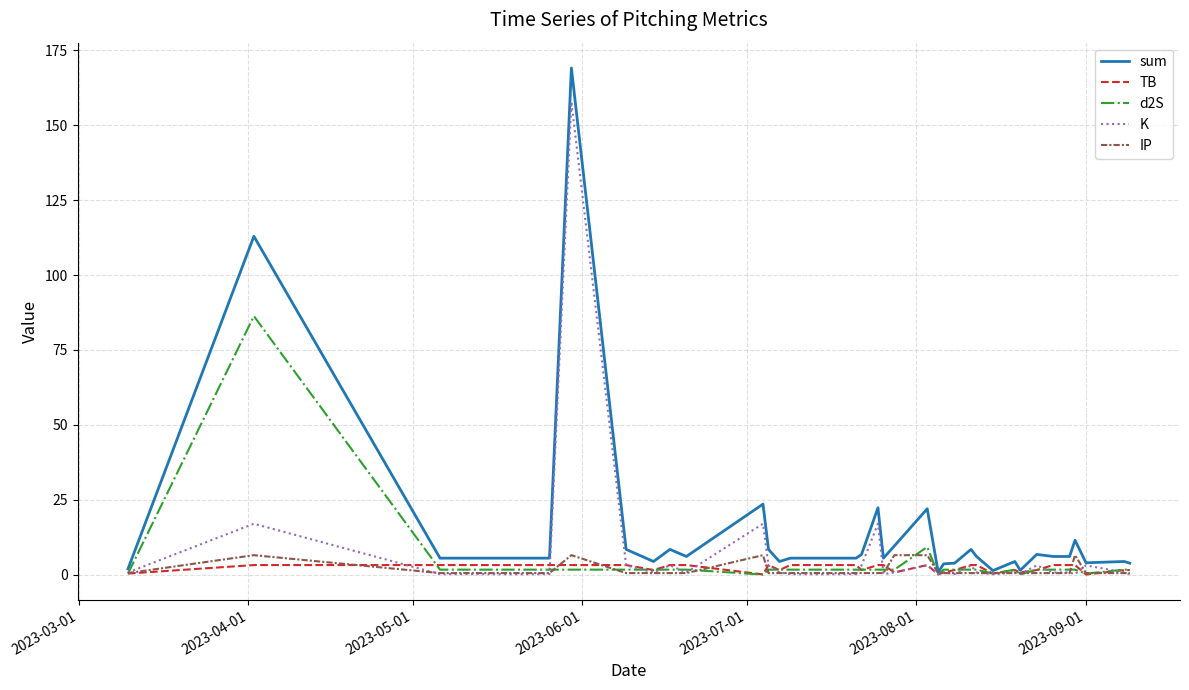

Which series has the largest total across all categories?

sum